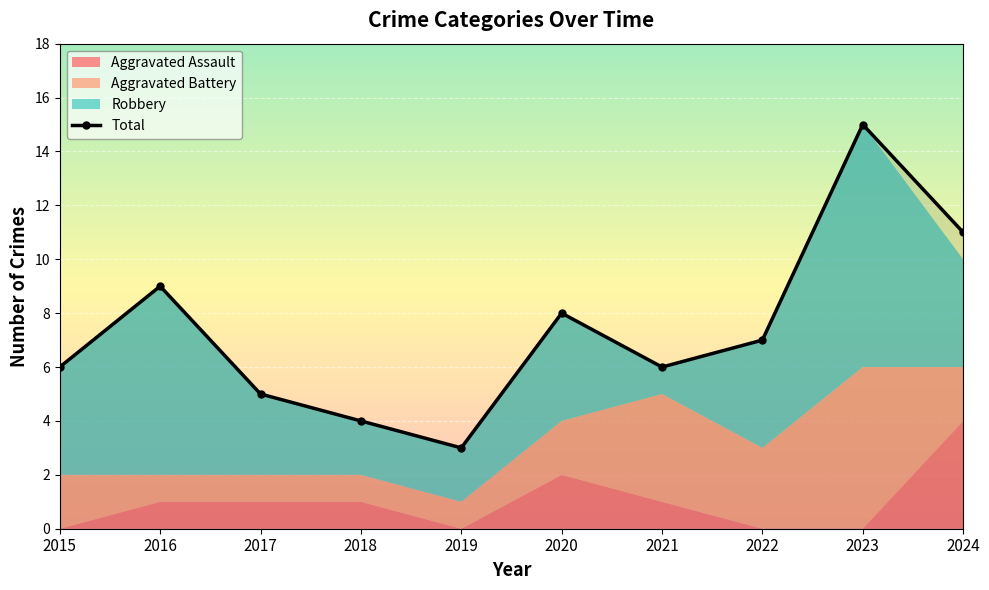

Read the Robbery value at 2018.

2